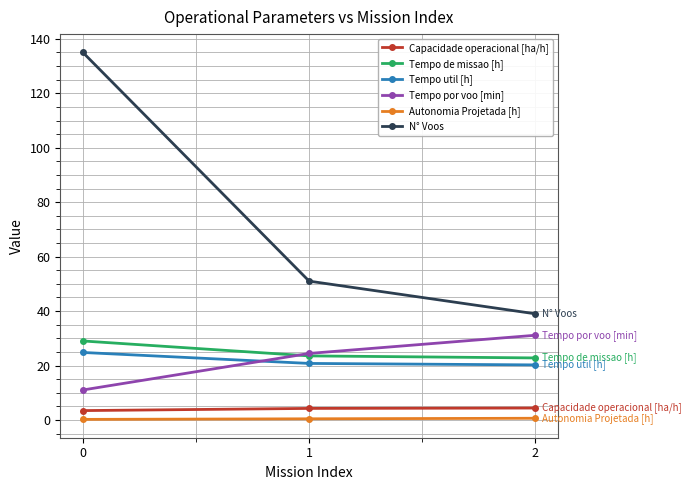

How many data points in Tempo por voo [min] are less than 24?

1